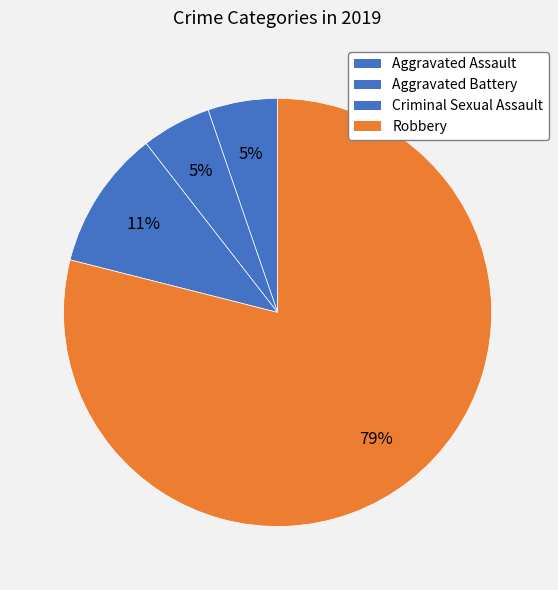

Is the sum of Robbery and Aggravated Assault greater than half?

Yes